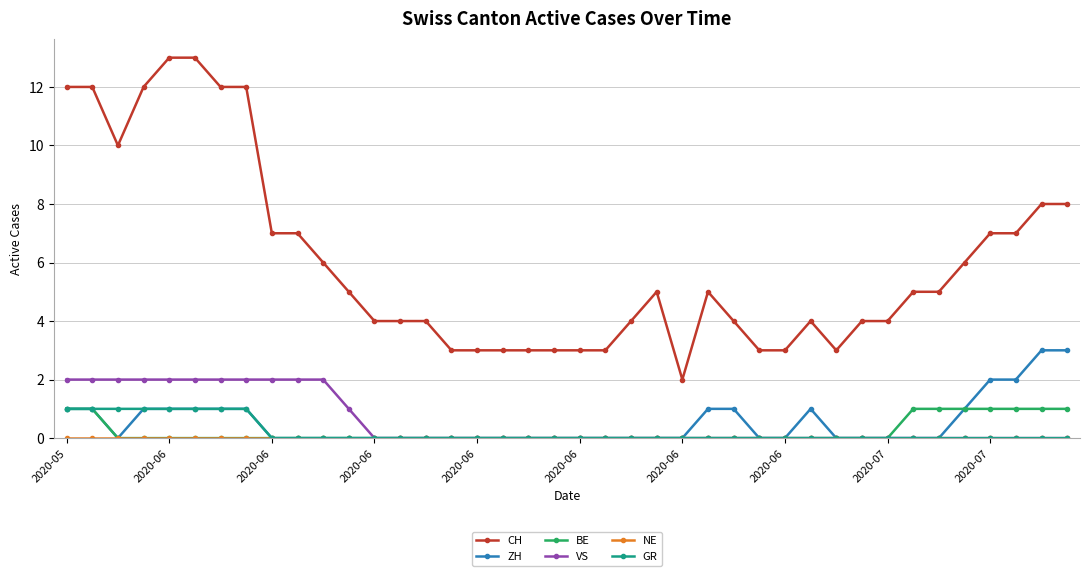

Which series has the largest total across all categories?

CH